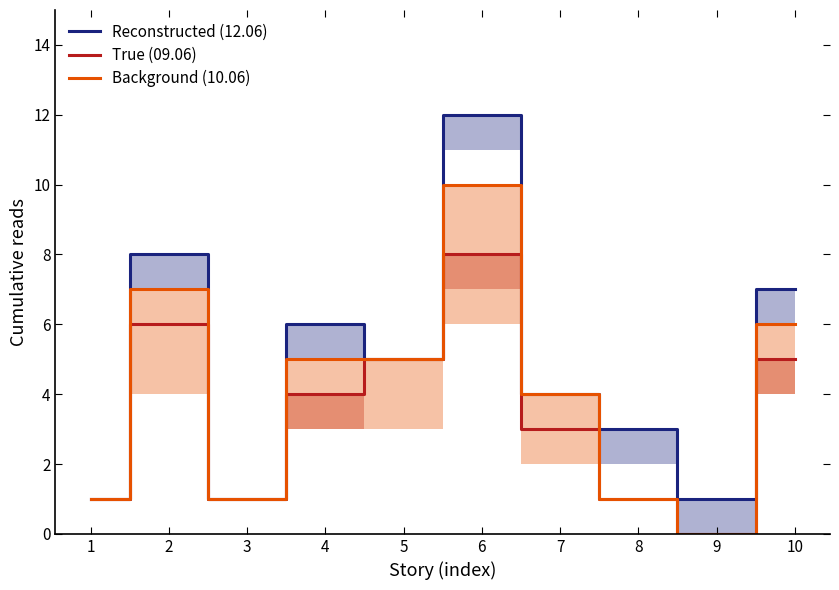

Reading left to right, transcribe all the data shown in this chart.

Reconstructed (12.06): 1=1	2=8	3=1	4=6	5=5	6=12	7=4	8=3	9=1	10=7
True (09.06): 1=1	2=6	3=1	4=4	5=5	6=8	7=3	8=1	9=0	10=5
Background (10.06): 1=1	2=7	3=1	4=5	5=5	6=10	7=4	8=1	9=0	10=6